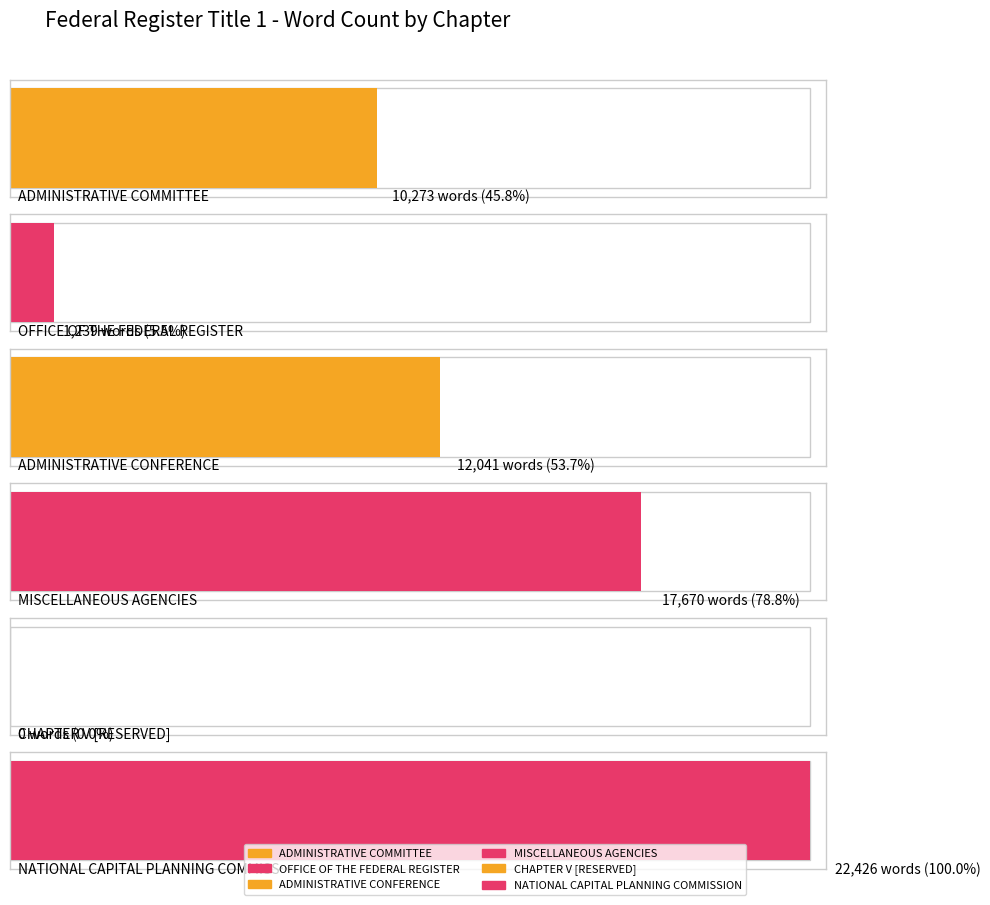

Between CHAPTER V [RESERVED] and ADMINISTRATIVE COMMITTEE, which is larger?

ADMINISTRATIVE COMMITTEE